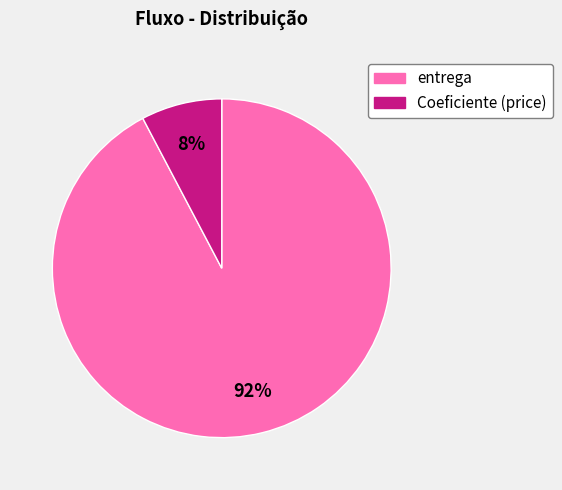

Is the sum of Coeficiente (price) and entrega greater than half?

Yes